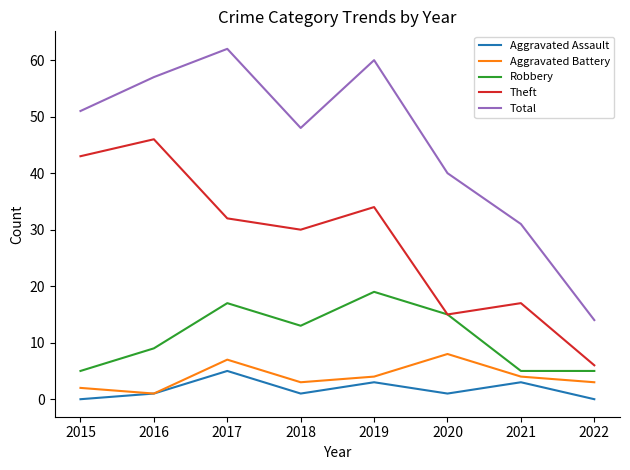

True or false: Aggravated Assault and Robbery intersect in this chart.

False